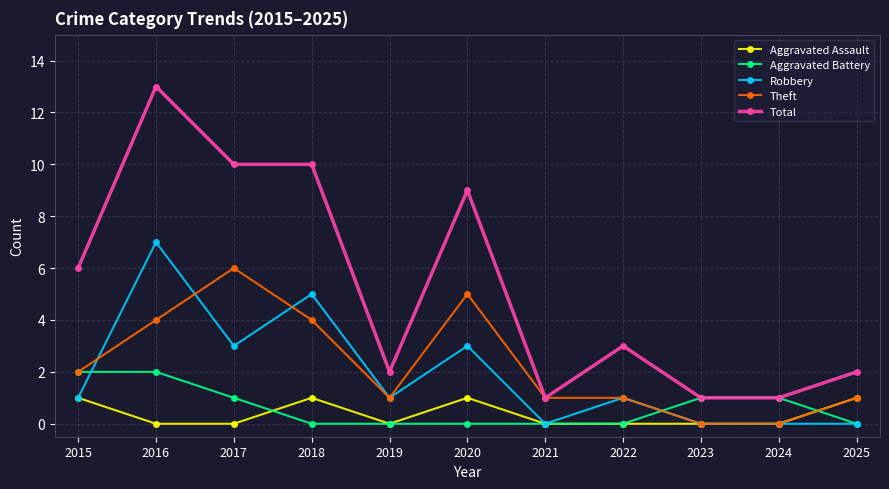

Which label corresponds to the largest value in the chart?

2016